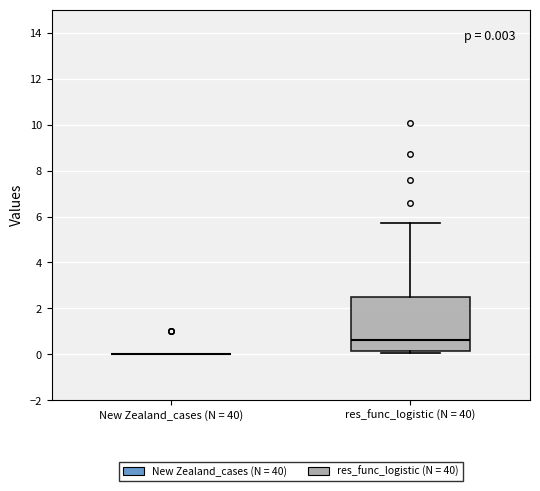

Comparing the boxes themselves (not the whiskers), which one is the tallest?

res_func_logistic (N = 40)